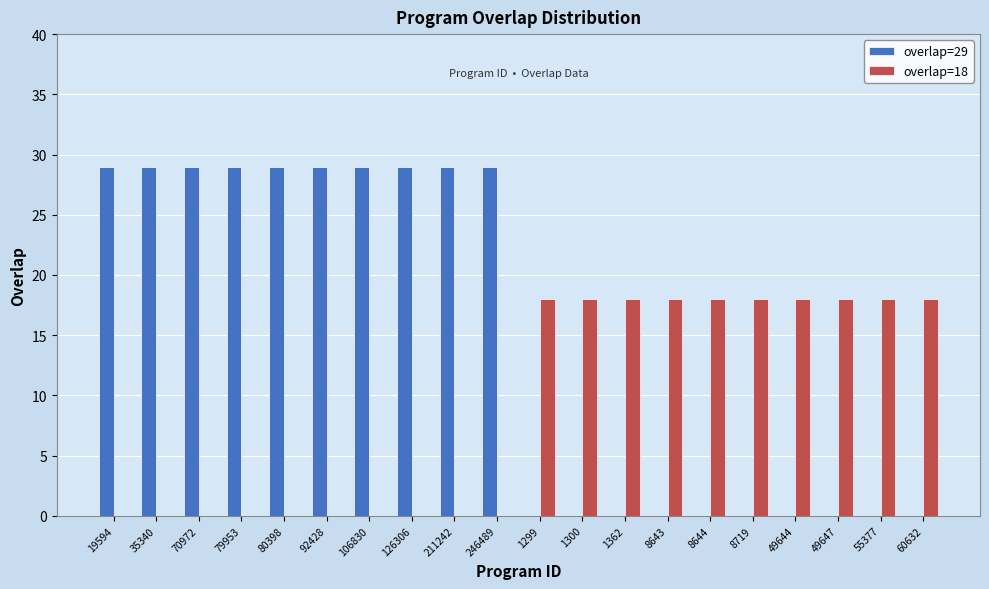

What is the total value across all series at 49647?

18